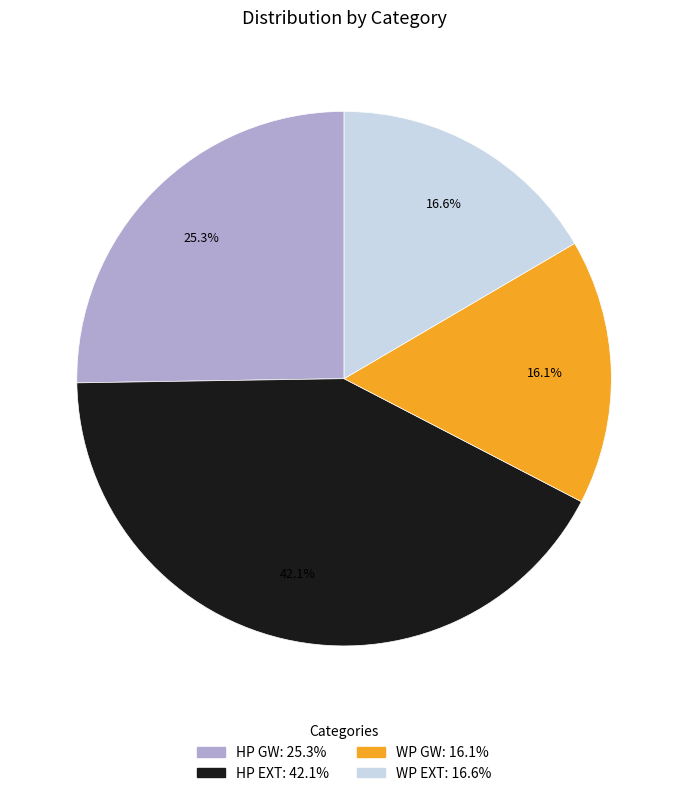

Is there a majority slice in this chart?

No